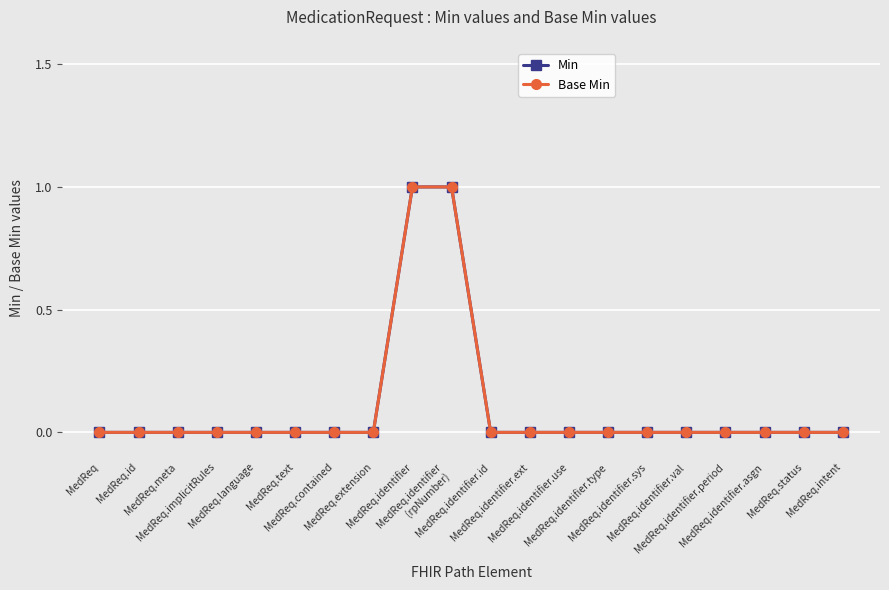

At how many categories does at least one series exceed 0?

2